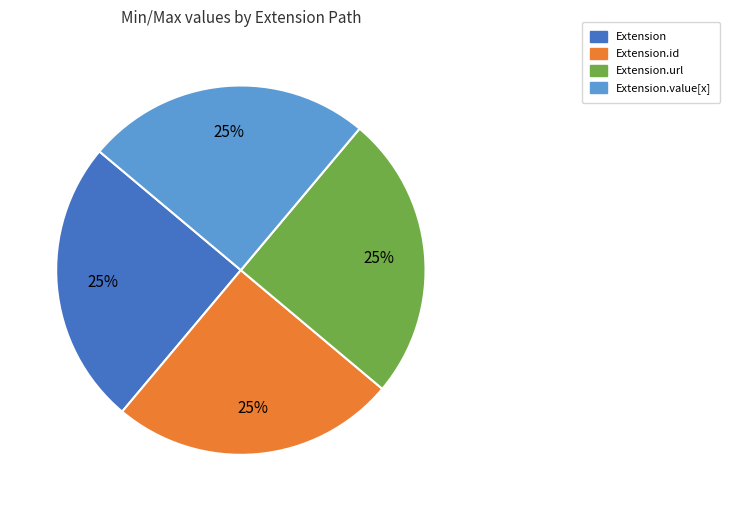

True or false: Extension.url accounts for 37% of the total.

False